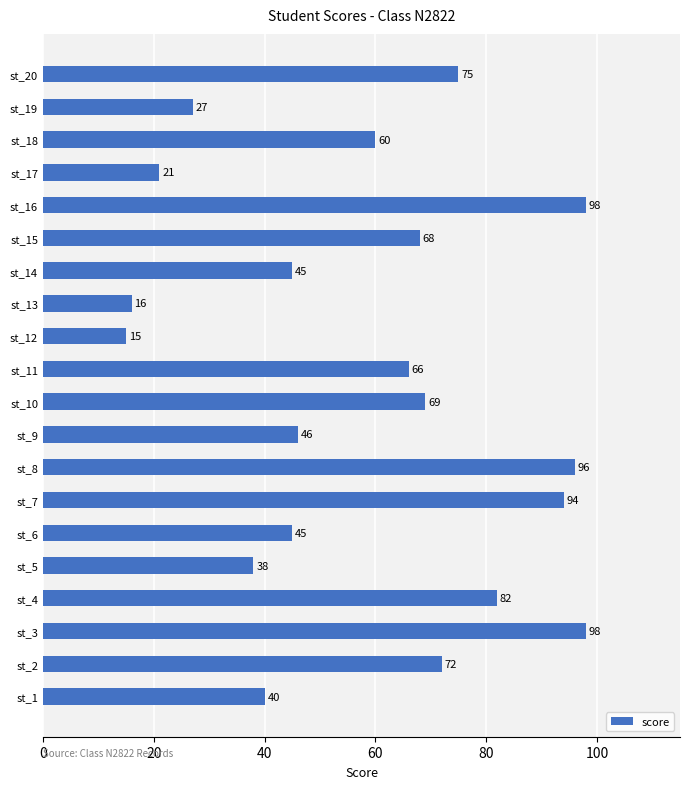

At which label is the value closest to 56?

st_18